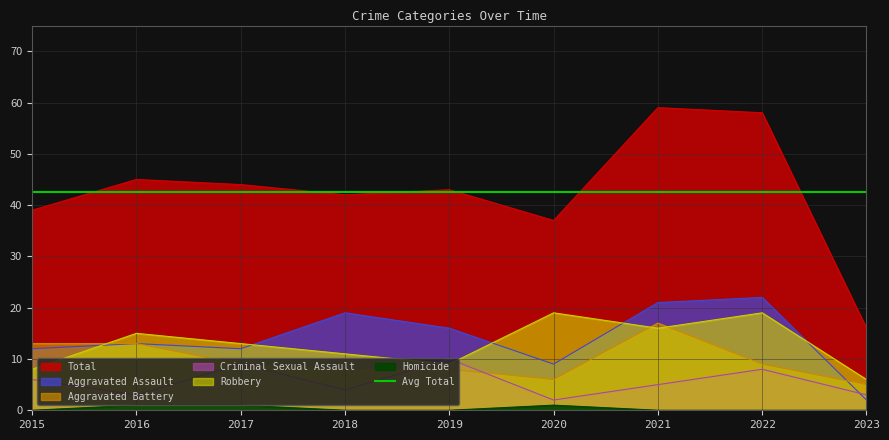

What is the maximum value shown in the chart?

59